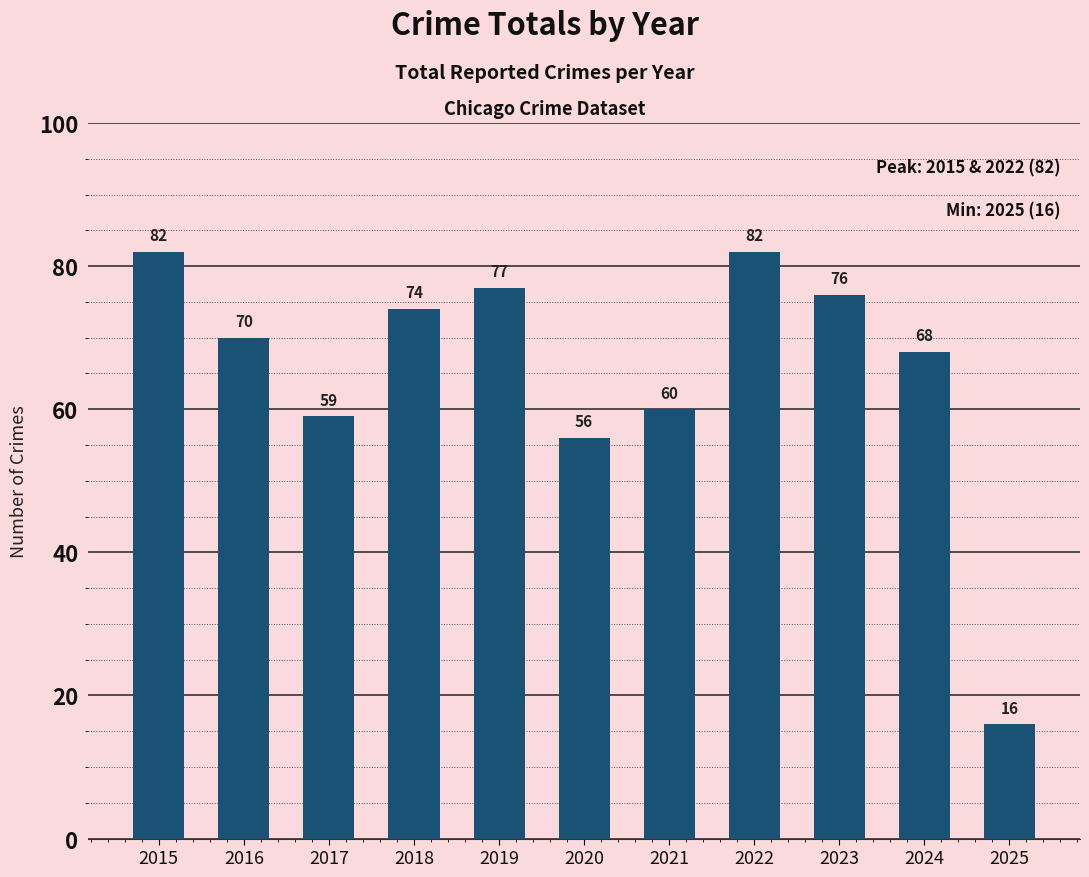

True or false: the data shows 60 at 2021.

True